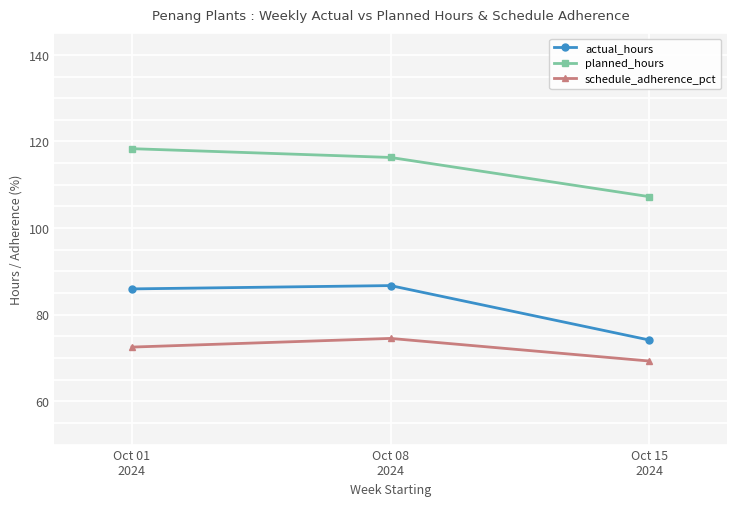

Which series has the largest range (max minus min)?

actual_hours